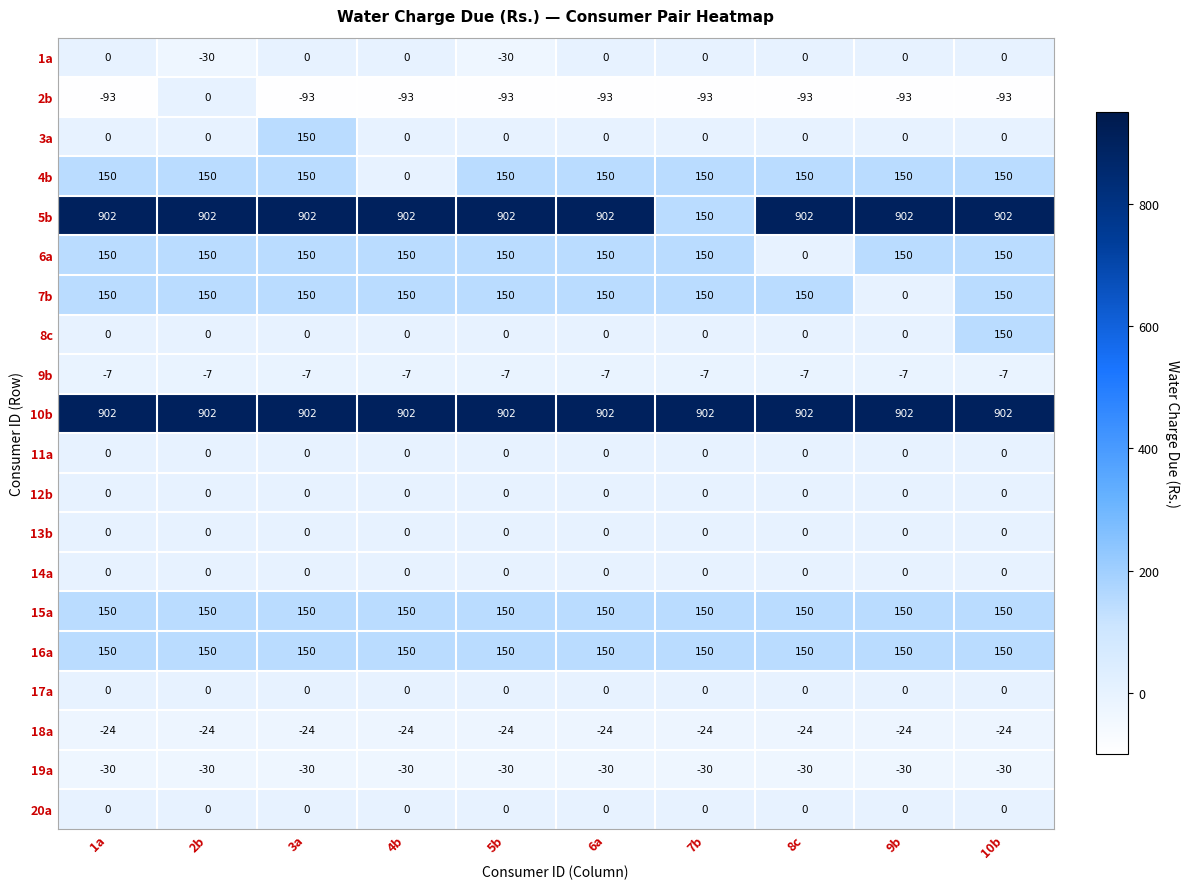

Which series has the largest total across all categories?

10b